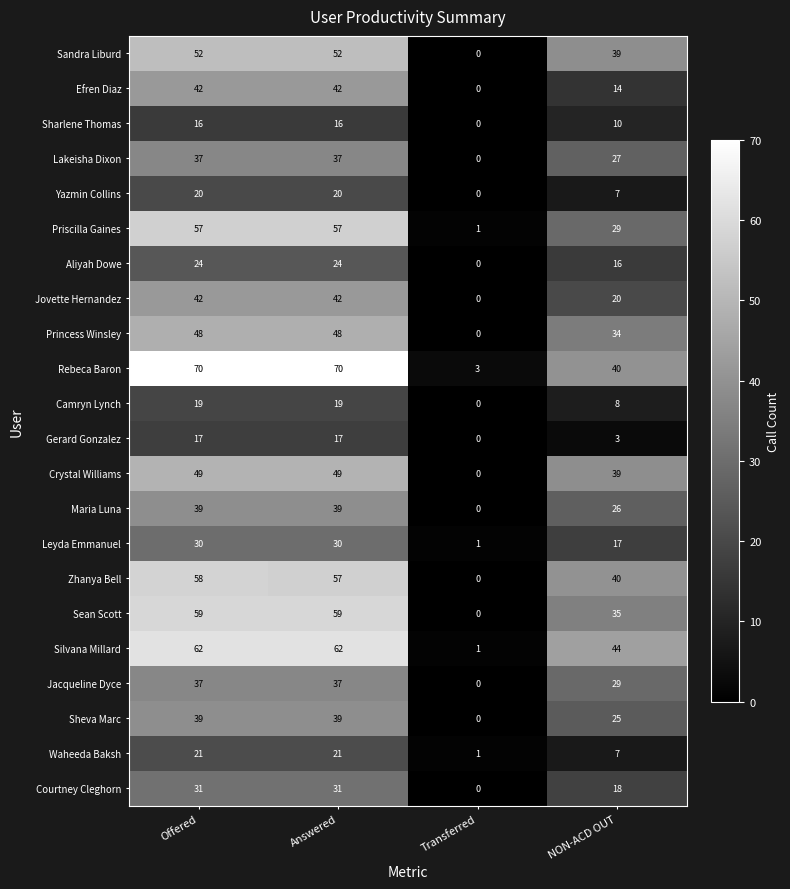

What is the difference between the Princess Winsley values at NON-ACD OUT and Offered?

14